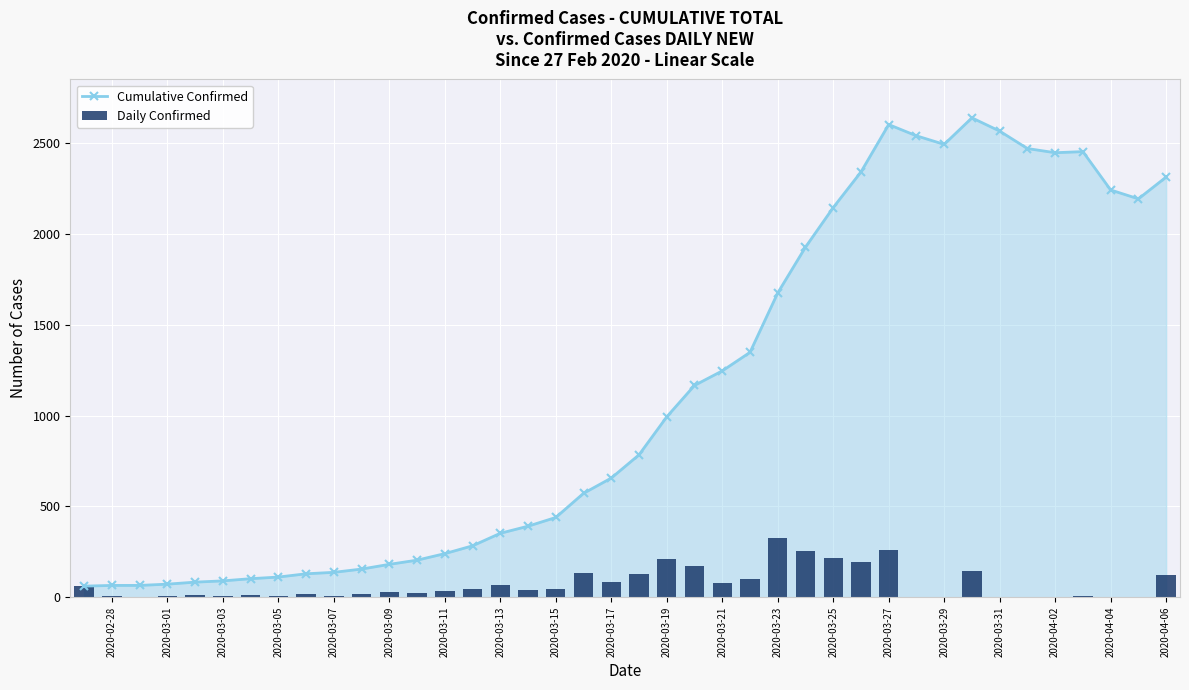

What is the minimum value for Cumulative Confirmed?

61